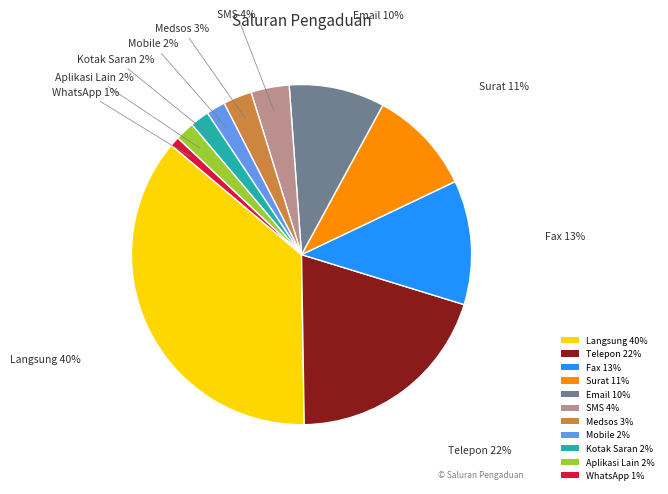

What percentage is NOT represented by Fax?

88.2%